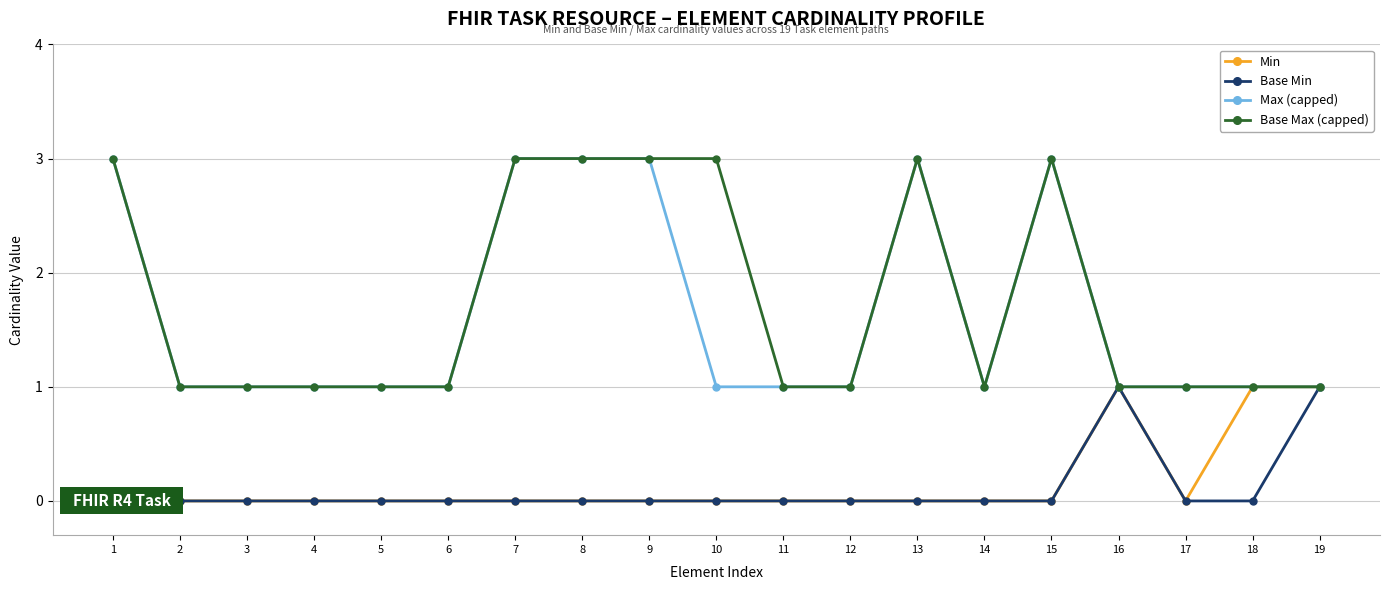

Where is the first local minimum for Base Max (capped)?

14